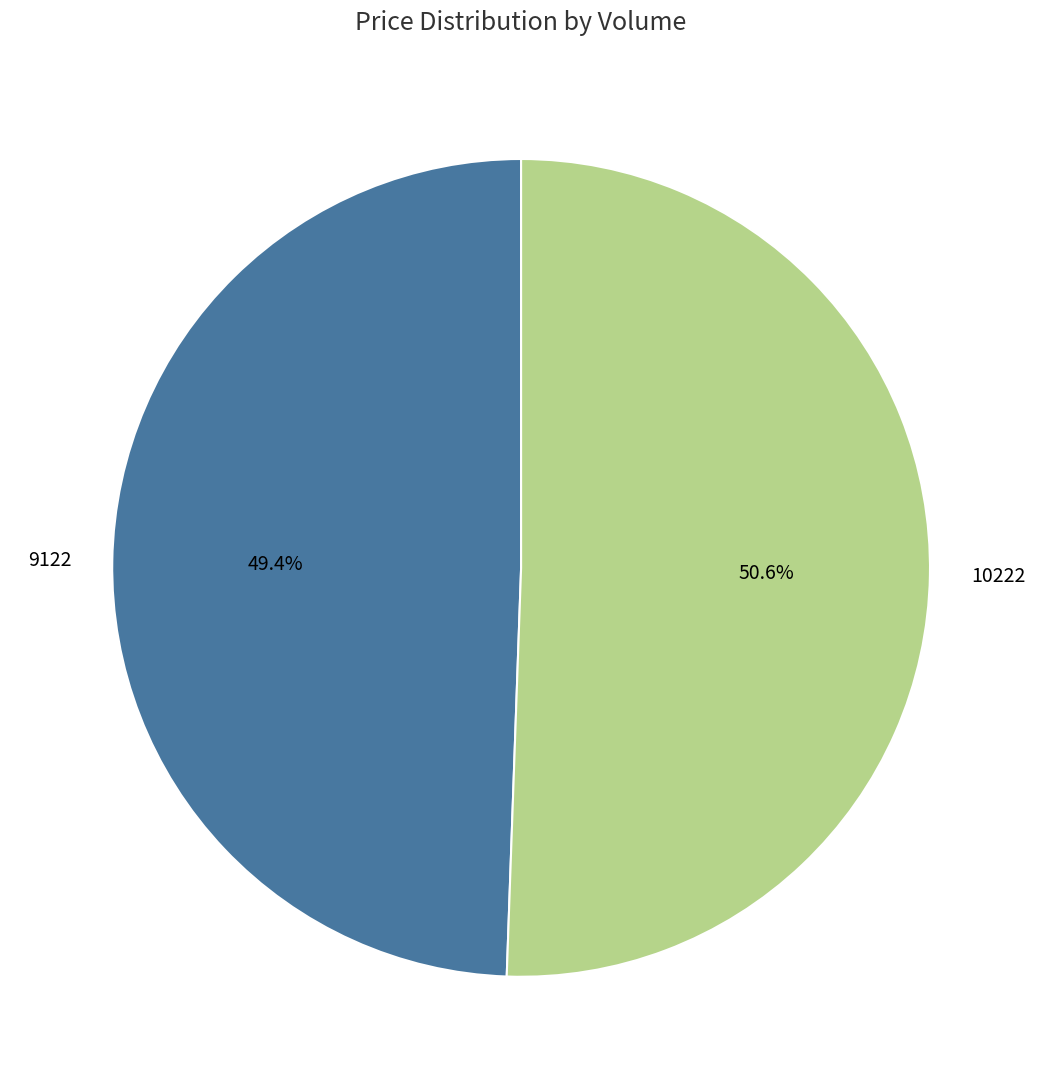

True or false: 10222 accounts for 58% of the total.

False